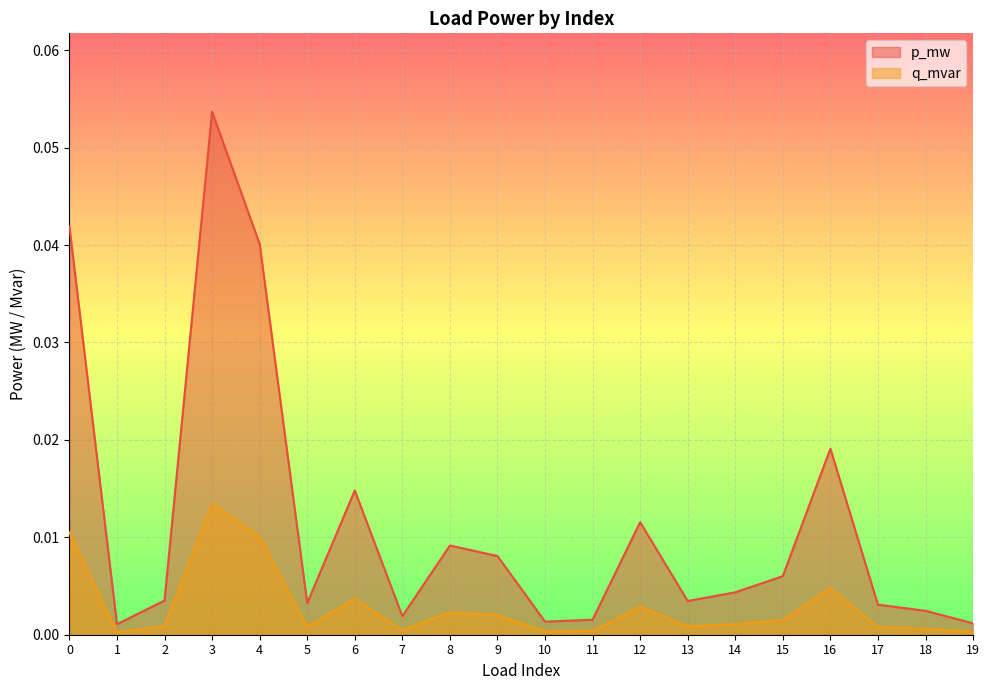

Reading left to right, extract all data points from this chart.

p_mw: 0=0.0	1=0.0	2=0.0	3=0.1	4=0.0	5=0.0	6=0.0	7=0.0	8=0.0	9=0.0	10=0.0	11=0.0	12=0.0	13=0.0	14=0.0	15=0.0	16=0.0	17=0.0	18=0.0	19=0.0
q_mvar: 0=0.0	1=0.0	2=0.0	3=0.0	4=0.0	5=0.0	6=0.0	7=0.0	8=0.0	9=0.0	10=0.0	11=0.0	12=0.0	13=0.0	14=0.0	15=0.0	16=0.0	17=0.0	18=0.0	19=0.0